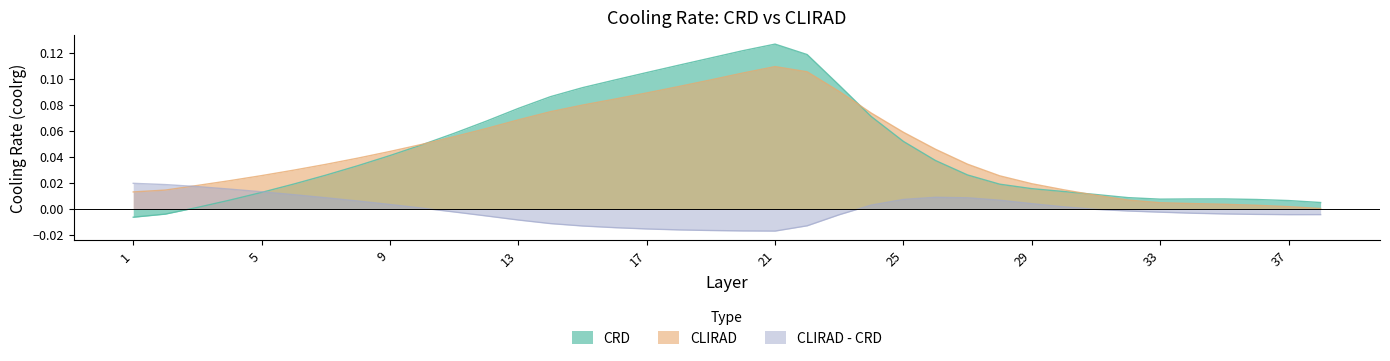

What are all the series names shown in the legend?

CRD, CLIRAD, CLIRAD - CRD